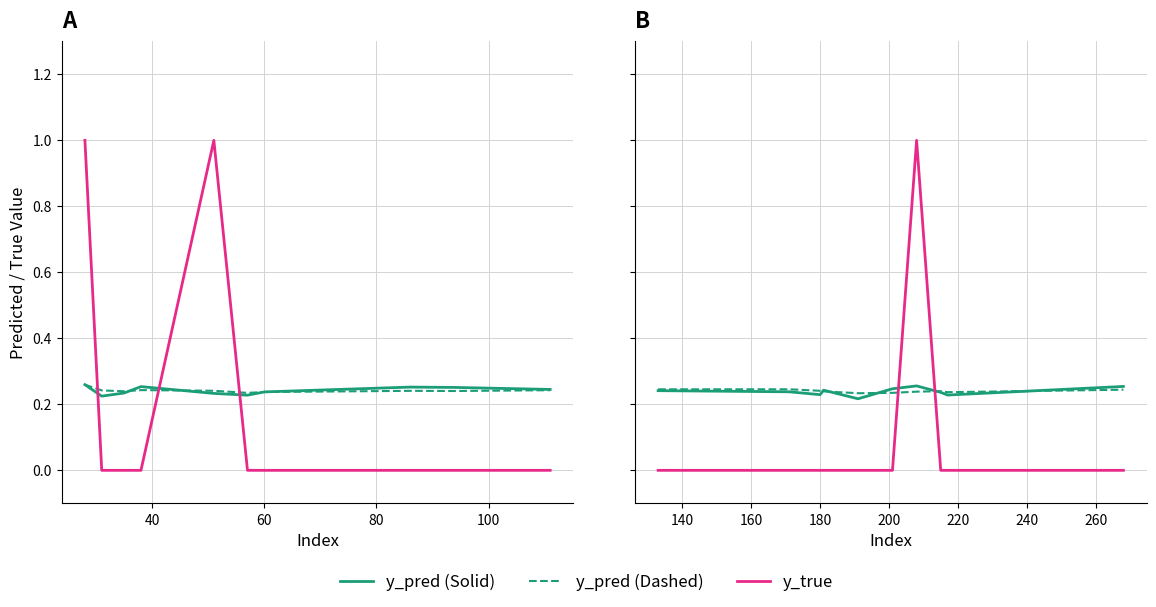

What is the average value of the y_true series?

0.1